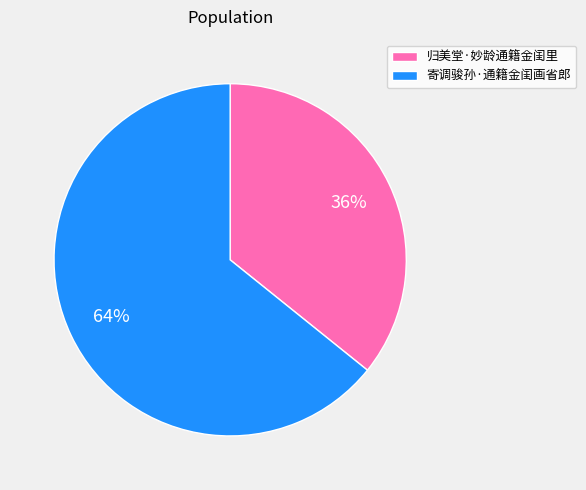

Which slice is the largest?

寄调骏孙·通籍金闺画省郎